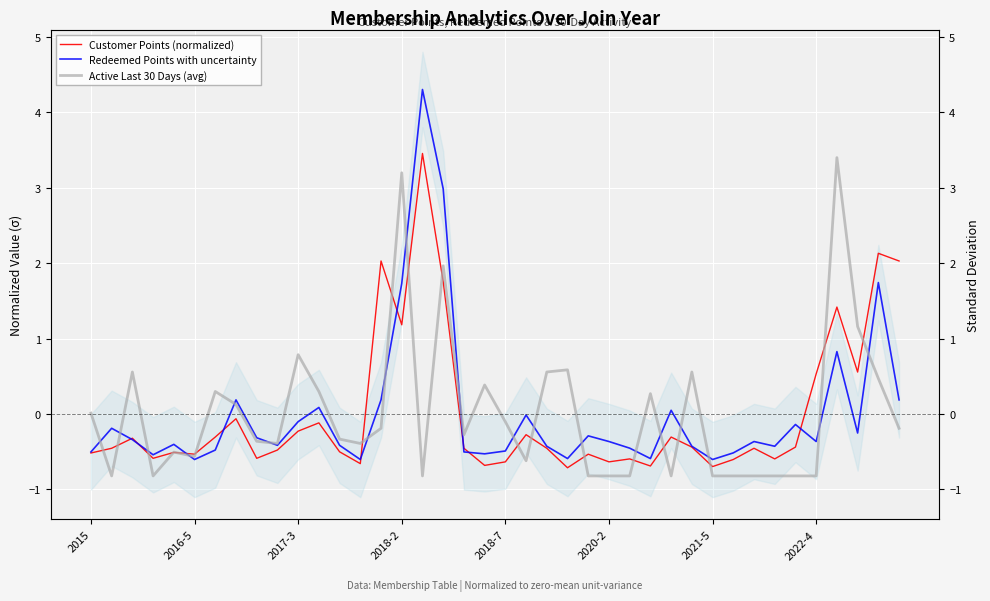

Rank the series at 39 from lowest to highest value.

Active Last 30 Days (avg), Redeemed Points with uncertainty, Customer Points (normalized)